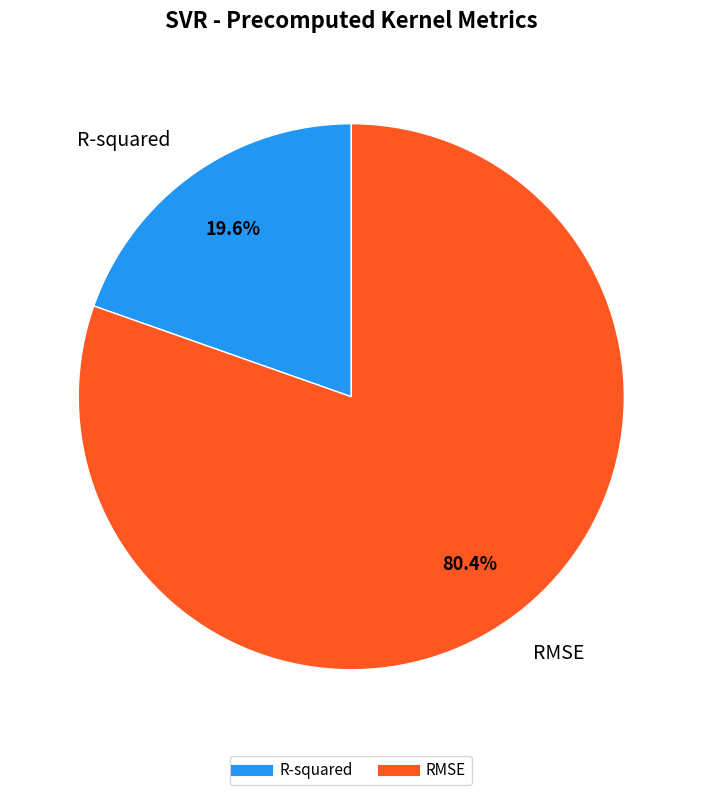

To the nearest percent, what is the average slice percentage?

50%